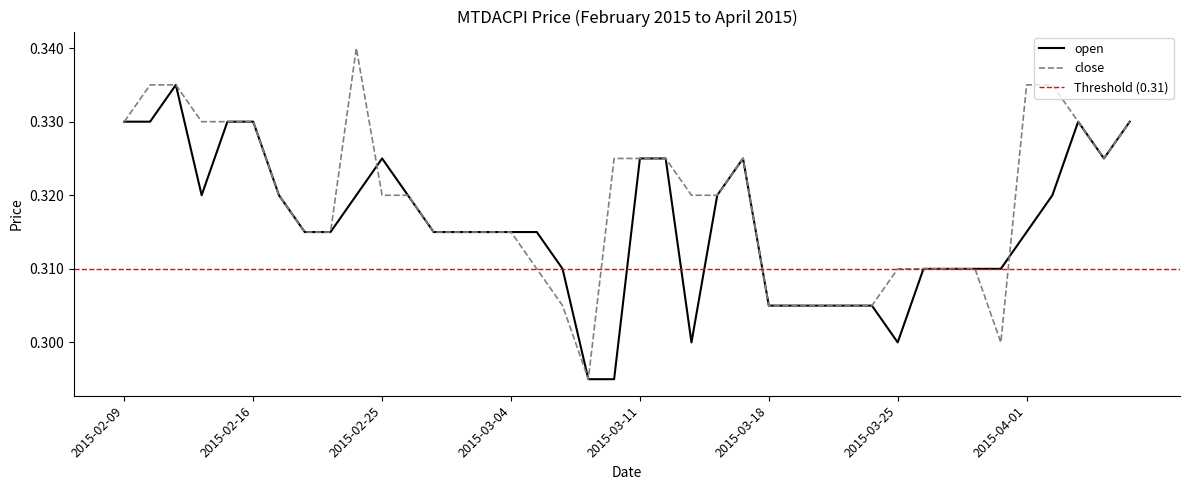

Read the close value at 2015-02-11.

0.3